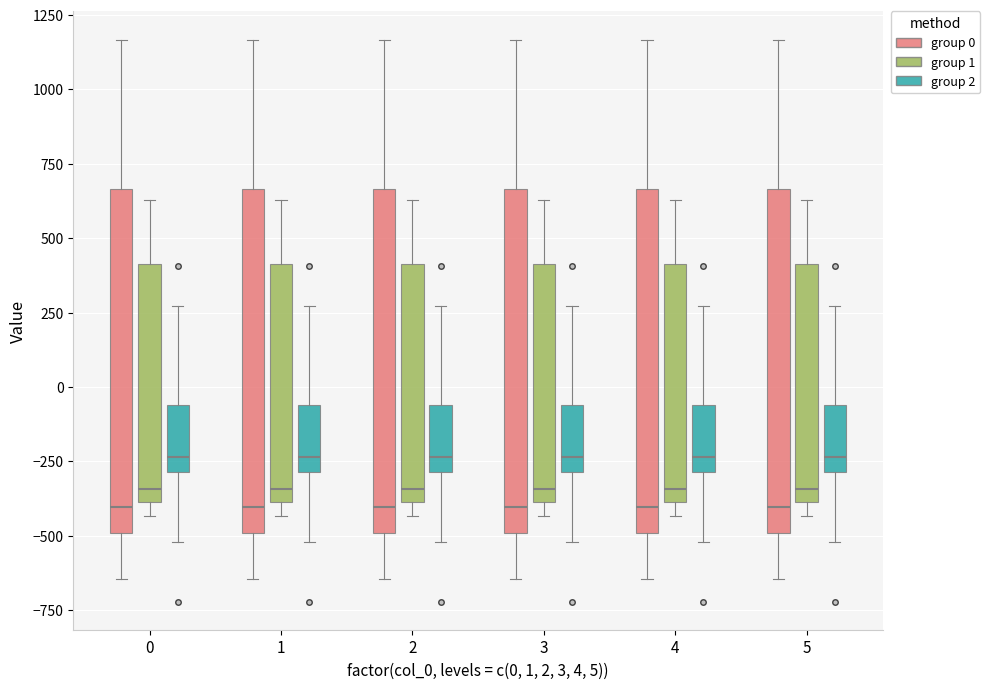

Where is the lower edge of the box for 0 (group 1) on the y-axis? The values are not printed on the chart, so give them approximately, as read against the axis.

-400